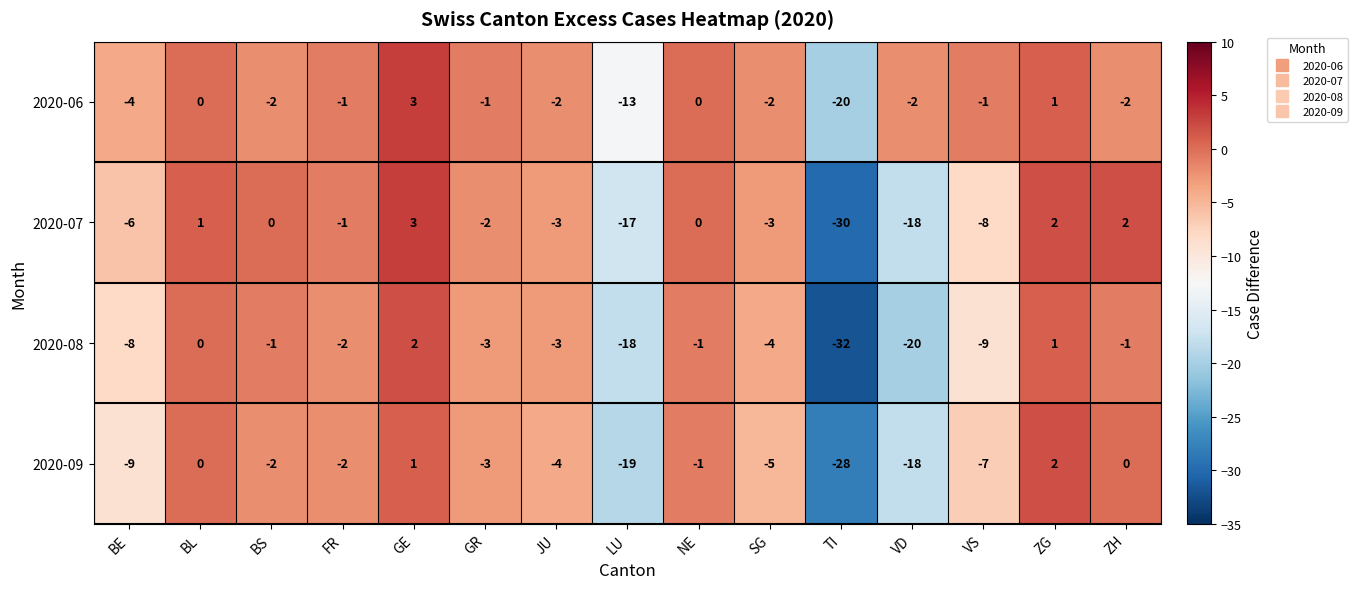

What is the sum of the 2020-07 values at GE and VD?

-15